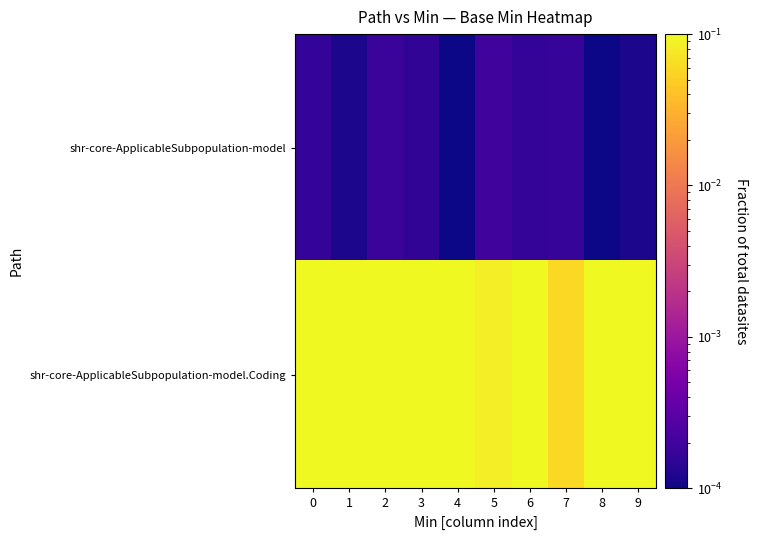

At how many categories does at least one series exceed 0?

10